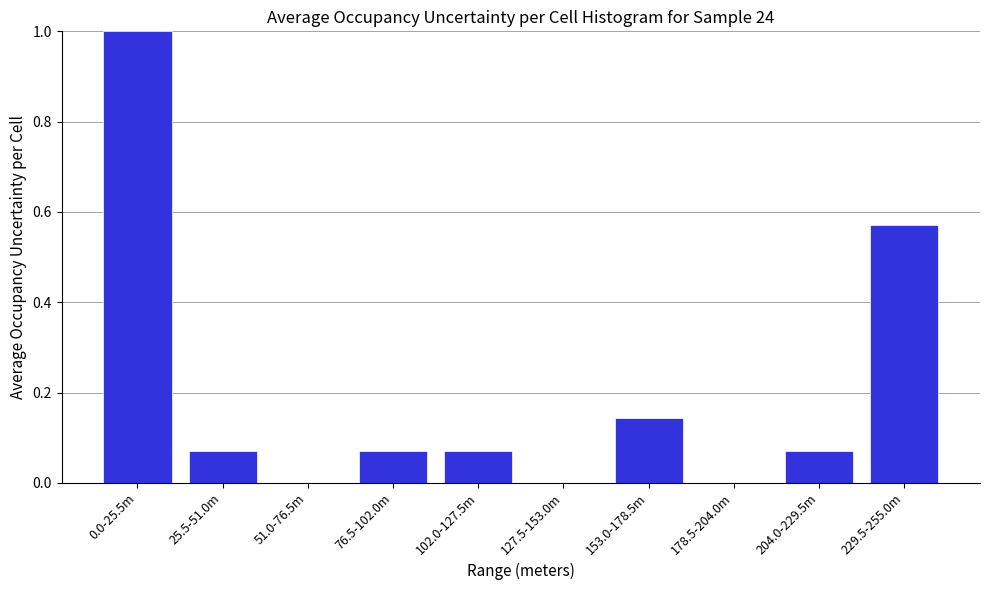

What is the sum of all values?

2.0